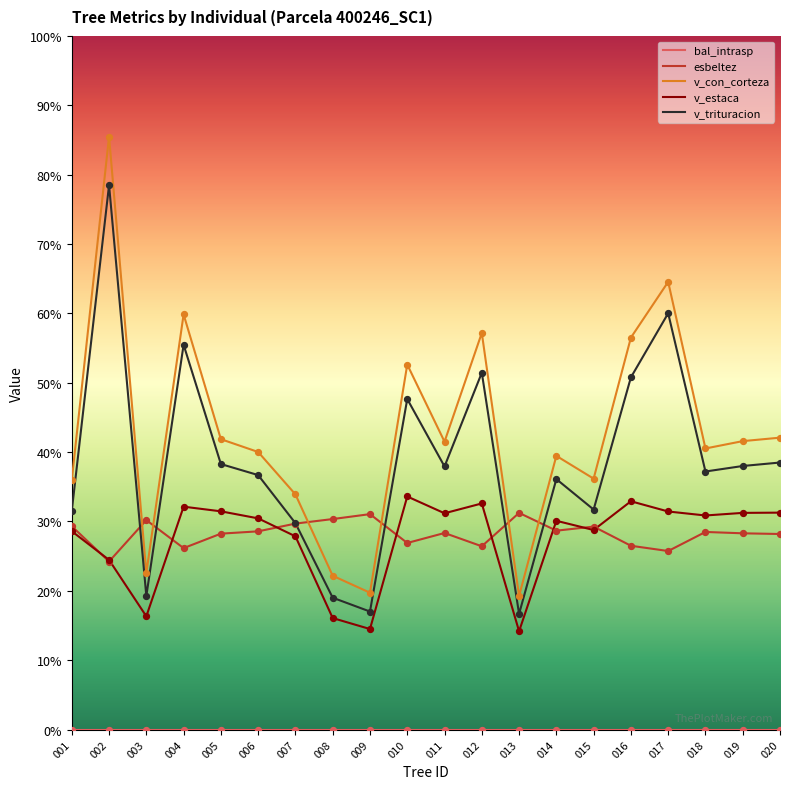

Is this an area chart (filled region under the line)?

No